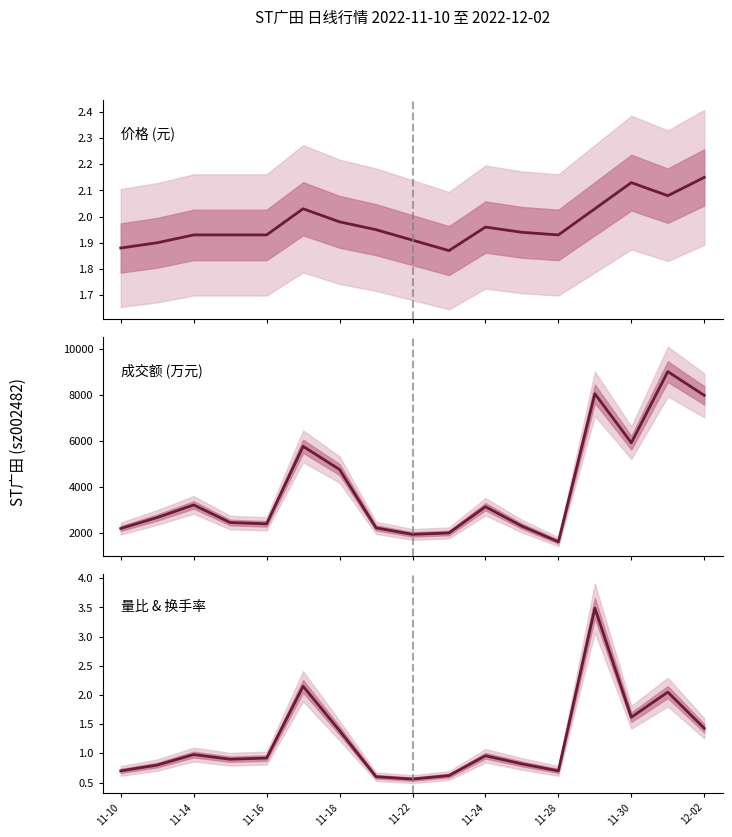

Rank the series by their maximum value, from highest to lowest.

成交额 (万元), 量比 & 换手率, 价格 (元)